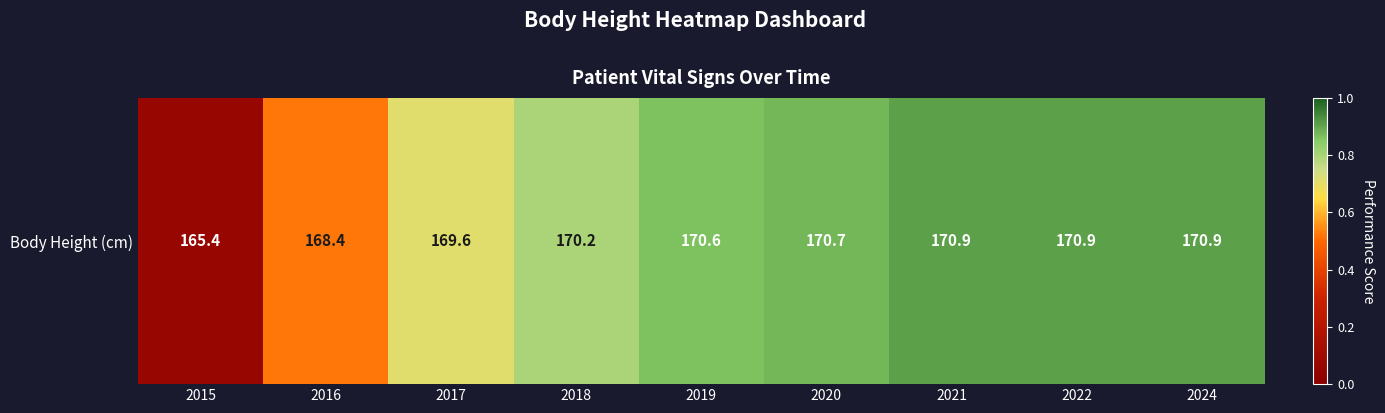

What is the ratio of the value at 2022 to the value at 2024?

1.0